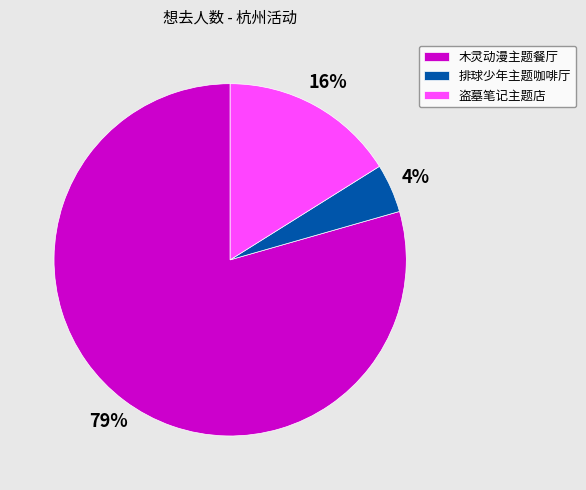

Is there a majority slice in this chart?

Yes